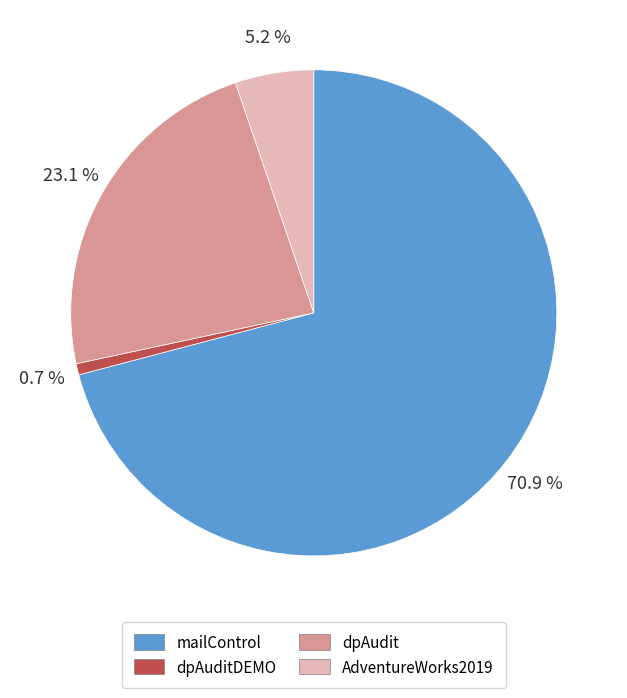

What percentage is the mailControl slice, to the nearest percent?

71%